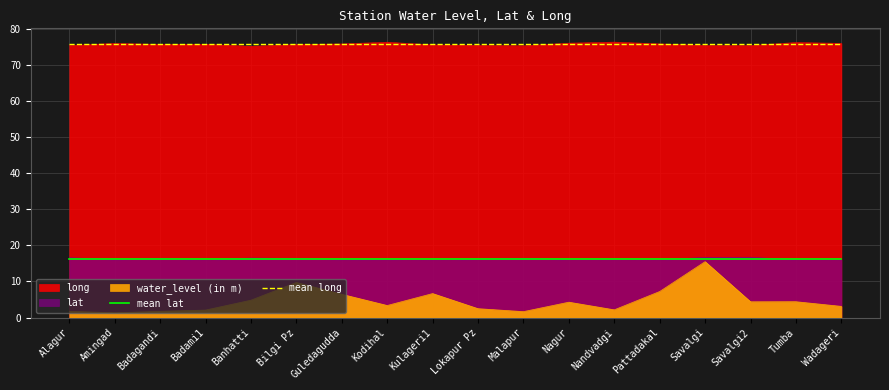

The value of mean lat at Alagur is 16.2. True or false?

True